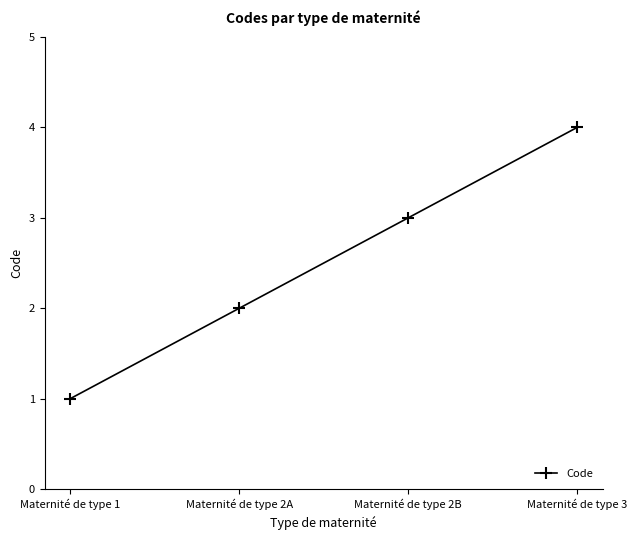

Which label corresponds to the smallest value in the chart?

Maternité de type 1